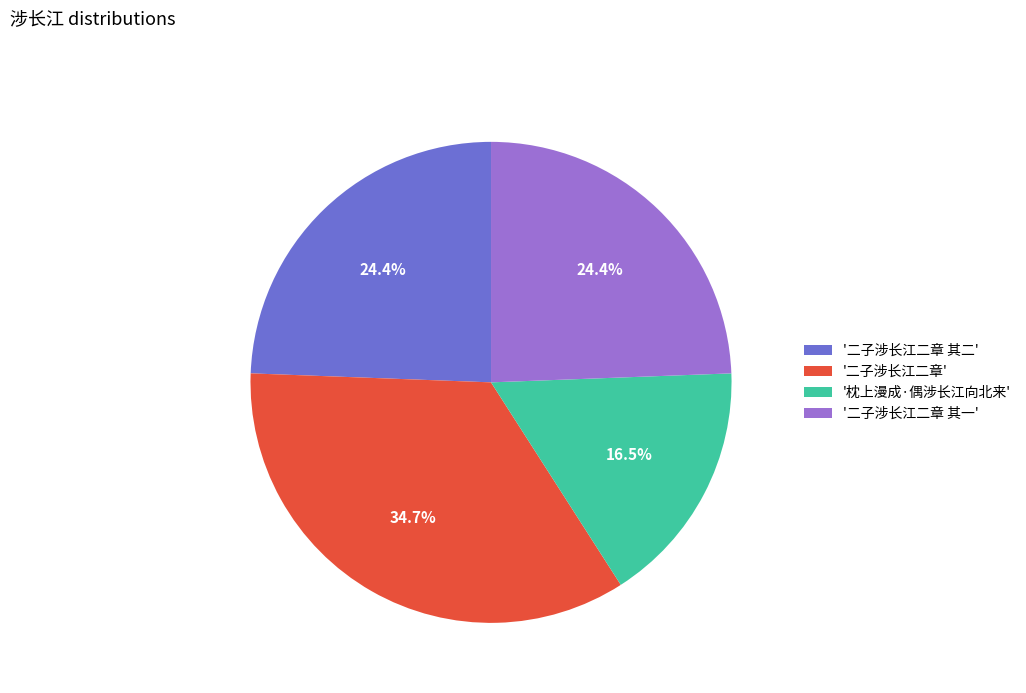

Count the number of slices in the pie.

4